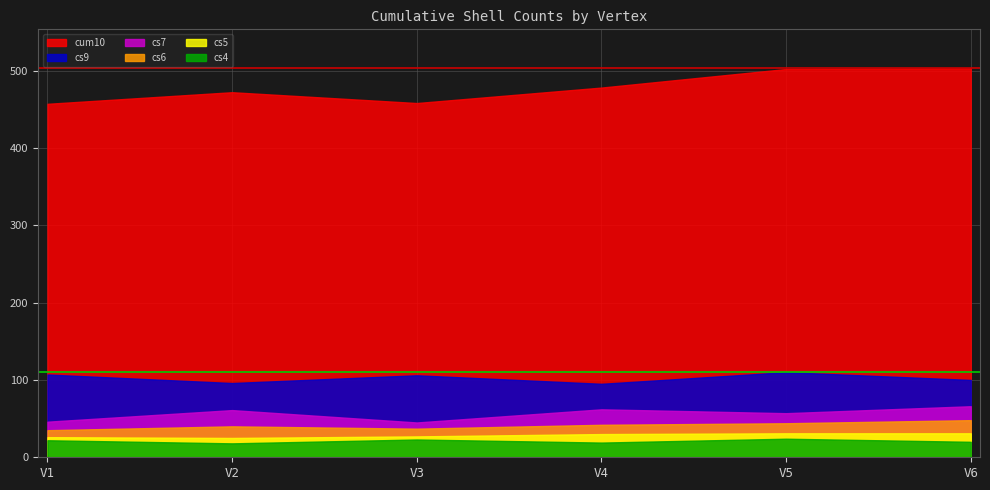

At which label is cs5 closest to 28?

V3